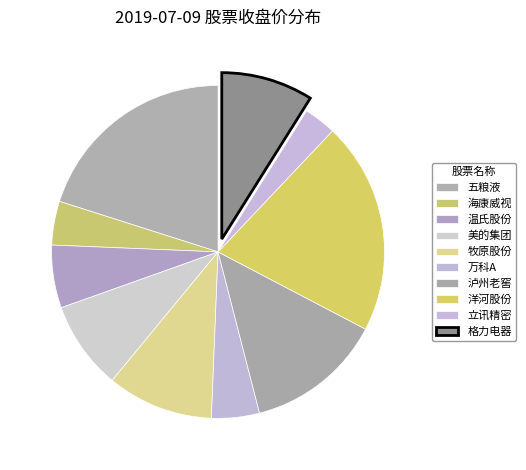

What percentage do 格力电器 and 泸州老窖 together represent?

22.2%